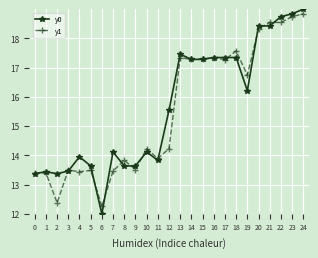

Rank the series by their average value, from lowest to highest.

y1, y0